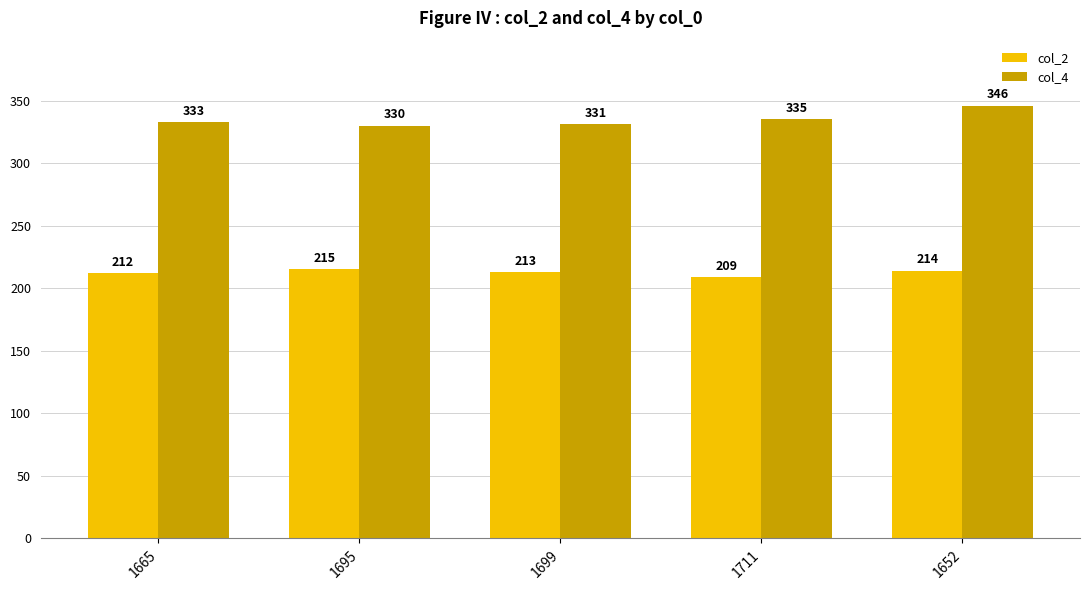

At which label does col_2 first exceed 213?

1695